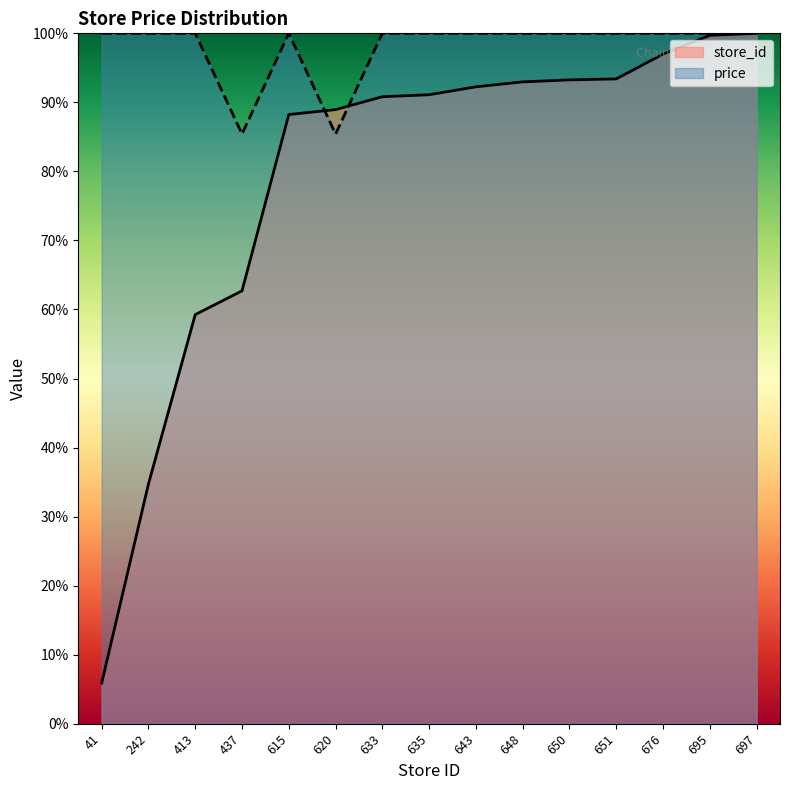

At which category does the chart reach its minimum across all series?

41